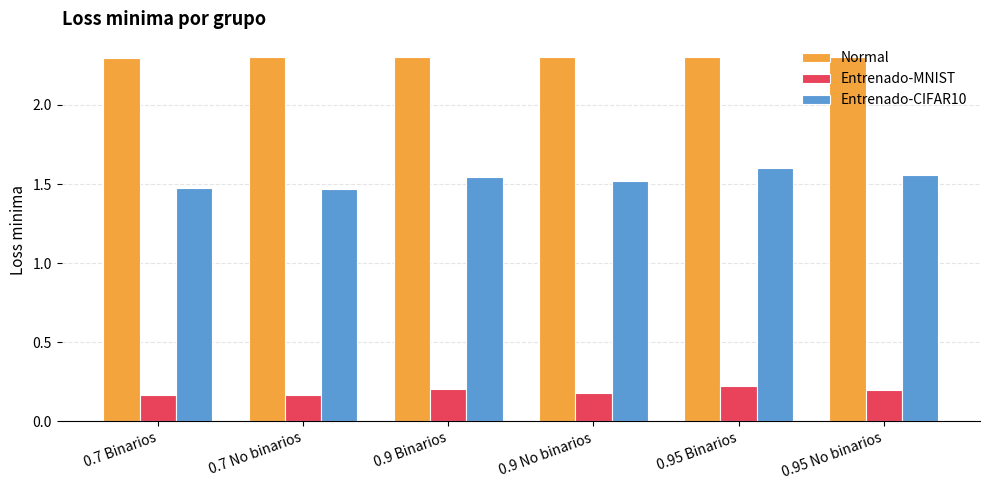

At 0.9 No binarios, list the series in order from largest to smallest.

Normal, Entrenado-CIFAR10, Entrenado-MNIST